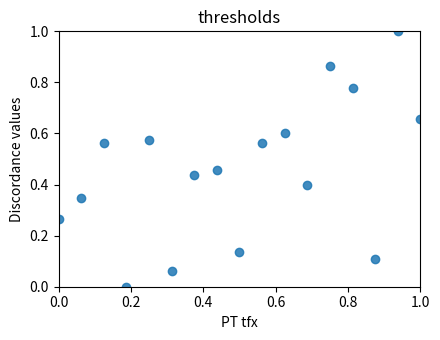

What is the range of Y values (max minus min)?

1.0